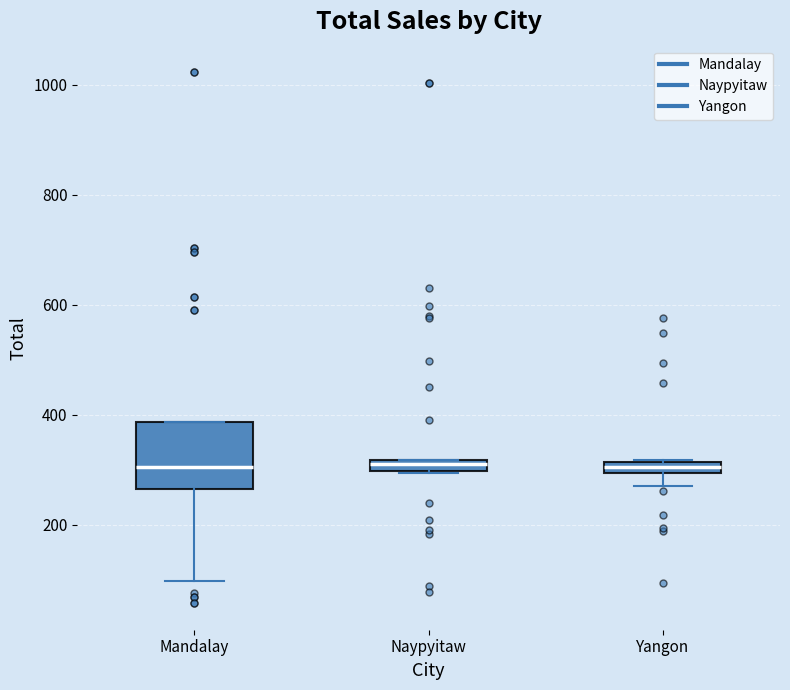

Comparing the boxes themselves (not the whiskers), which one is the tallest?

Mandalay